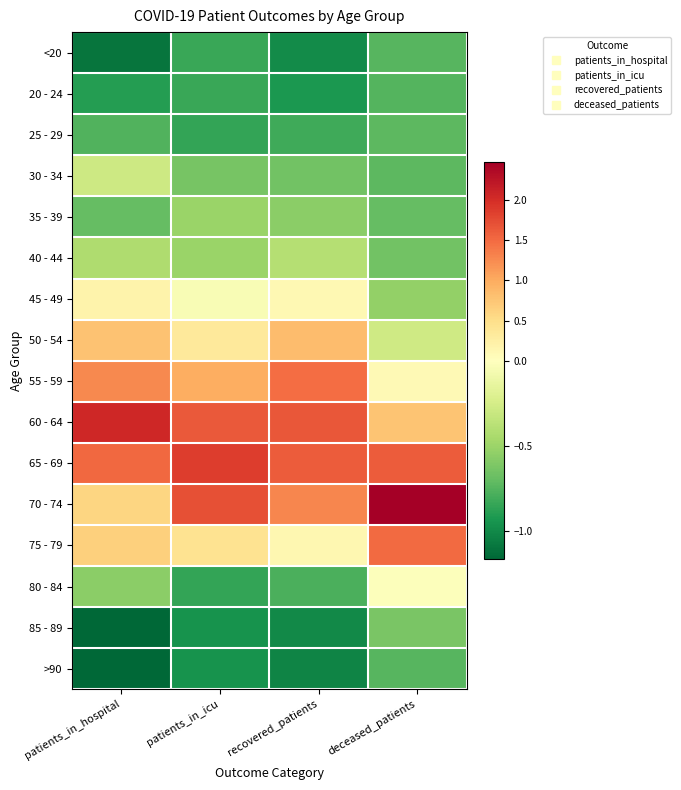

Which series has the largest range (max minus min)?

70 - 74